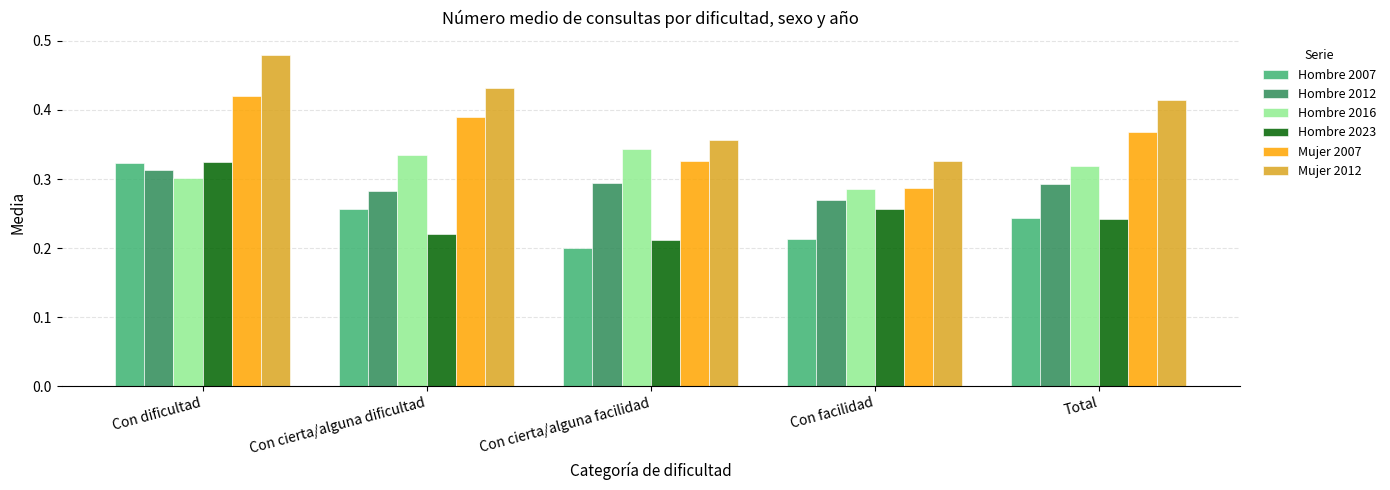

What are all the series names shown in the legend?

Hombre 2007, Hombre 2012, Hombre 2016, Hombre 2023, Mujer 2007, Mujer 2012